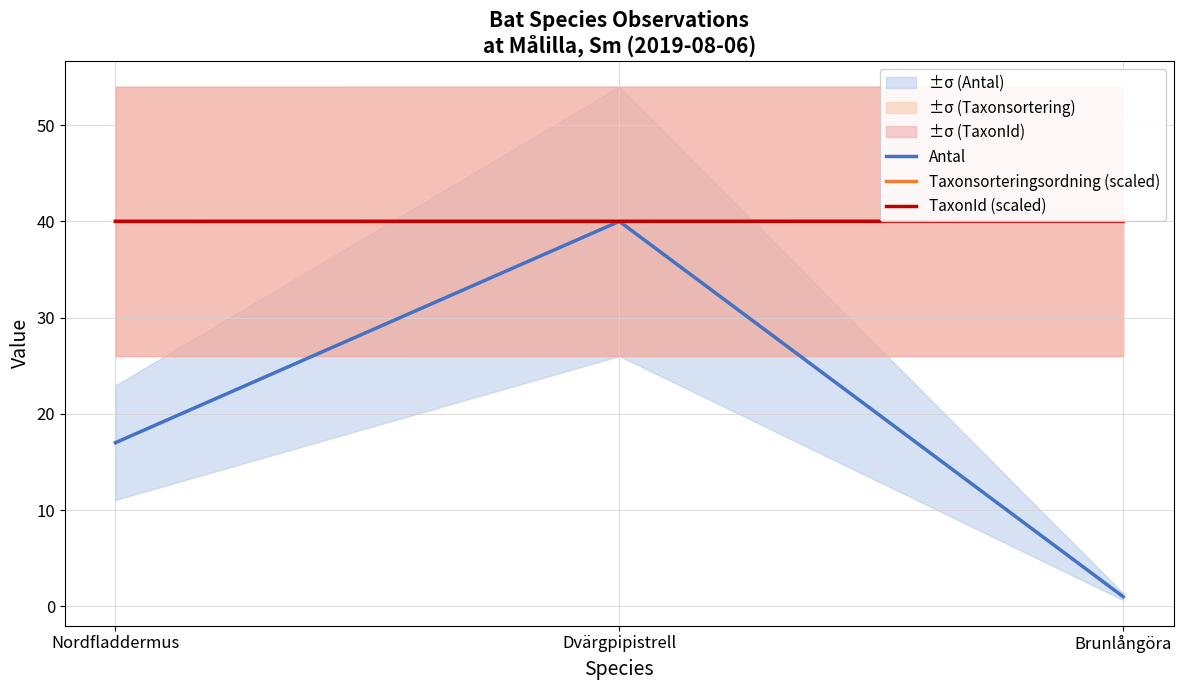

Is the value of Antal at Brunlångöra greater than the value of TaxonId (scaled) at Nordfladdermus?

No